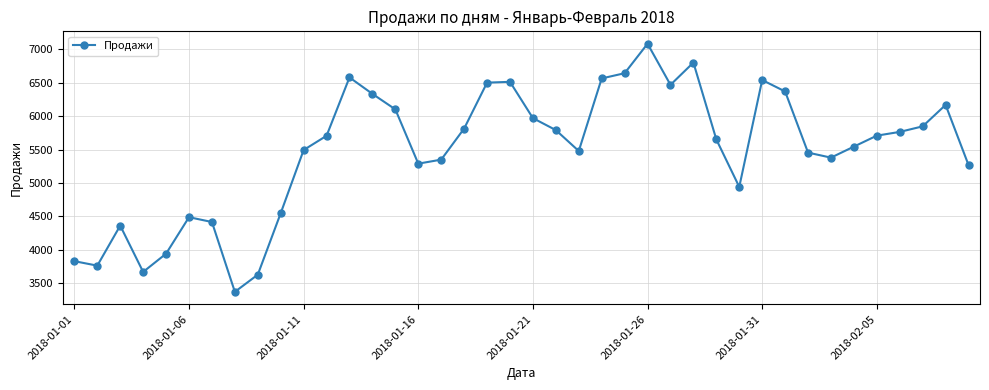

What is the maximum value shown in the chart?

7083